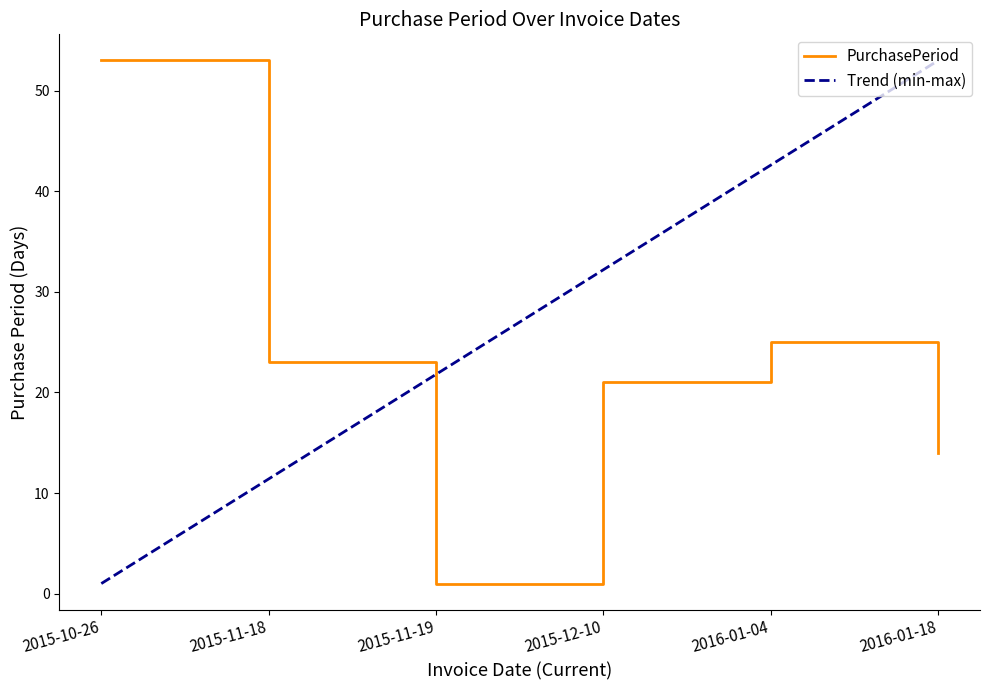

List the labels in order of value, smallest first.

2015-11-19, 2016-01-18, 2015-12-10, 2015-11-18, 2016-01-04, 2015-10-26